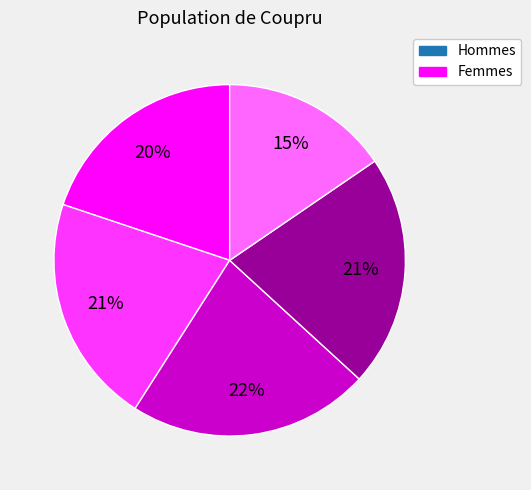

Is there a majority slice in this chart?

No